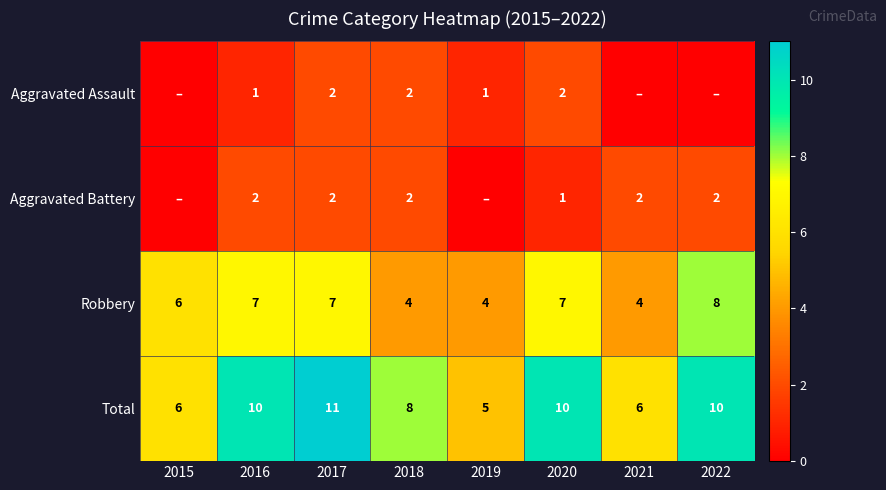

The Total series shows 10 at 2022. True or false?

True